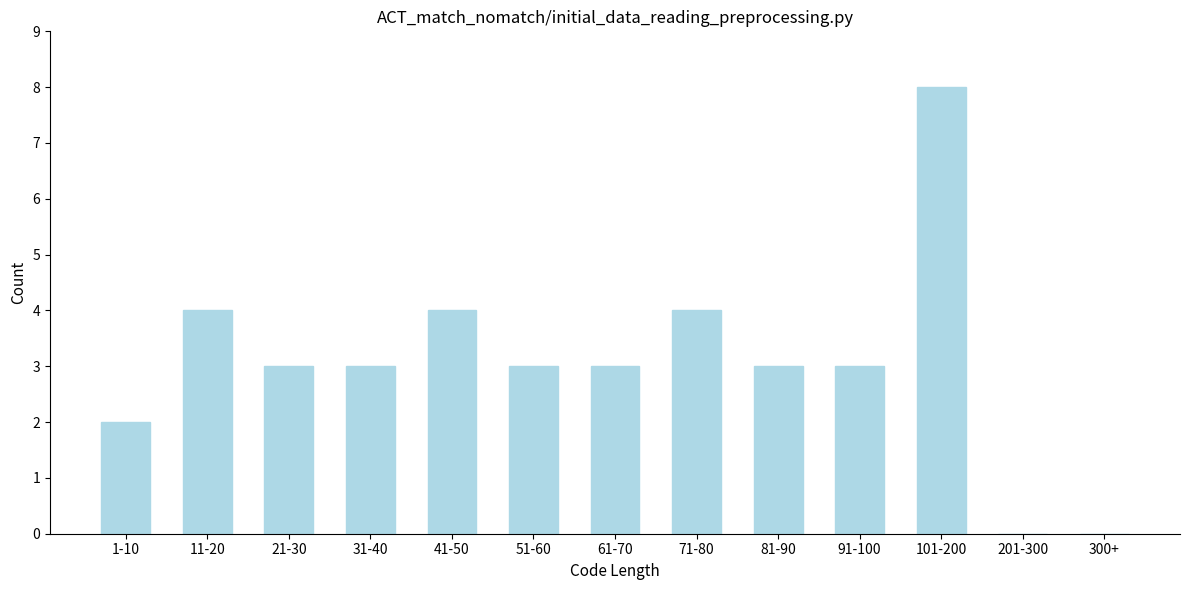

Reading right to left, extract all data points from this chart.

300+=0	201-300=0	101-200=8	91-100=3	81-90=3	71-80=4	61-70=3	51-60=3	41-50=4	31-40=3	21-30=3	11-20=4	1-10=2